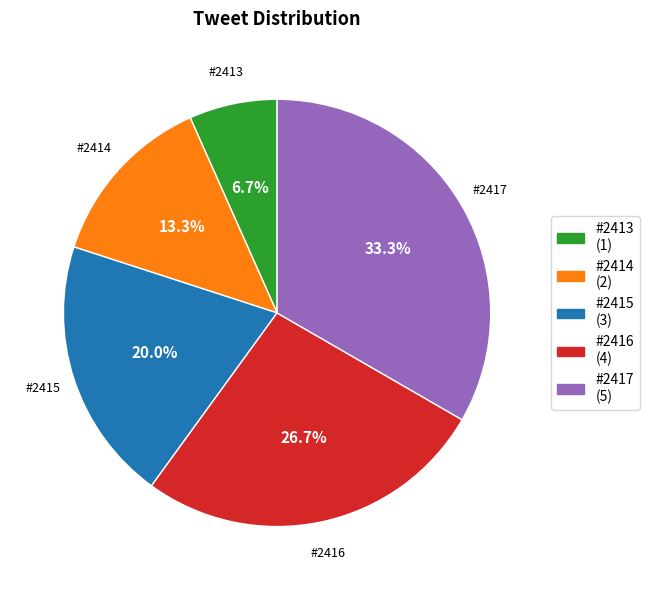

Which has a higher value, #2415 or #2416?

#2416